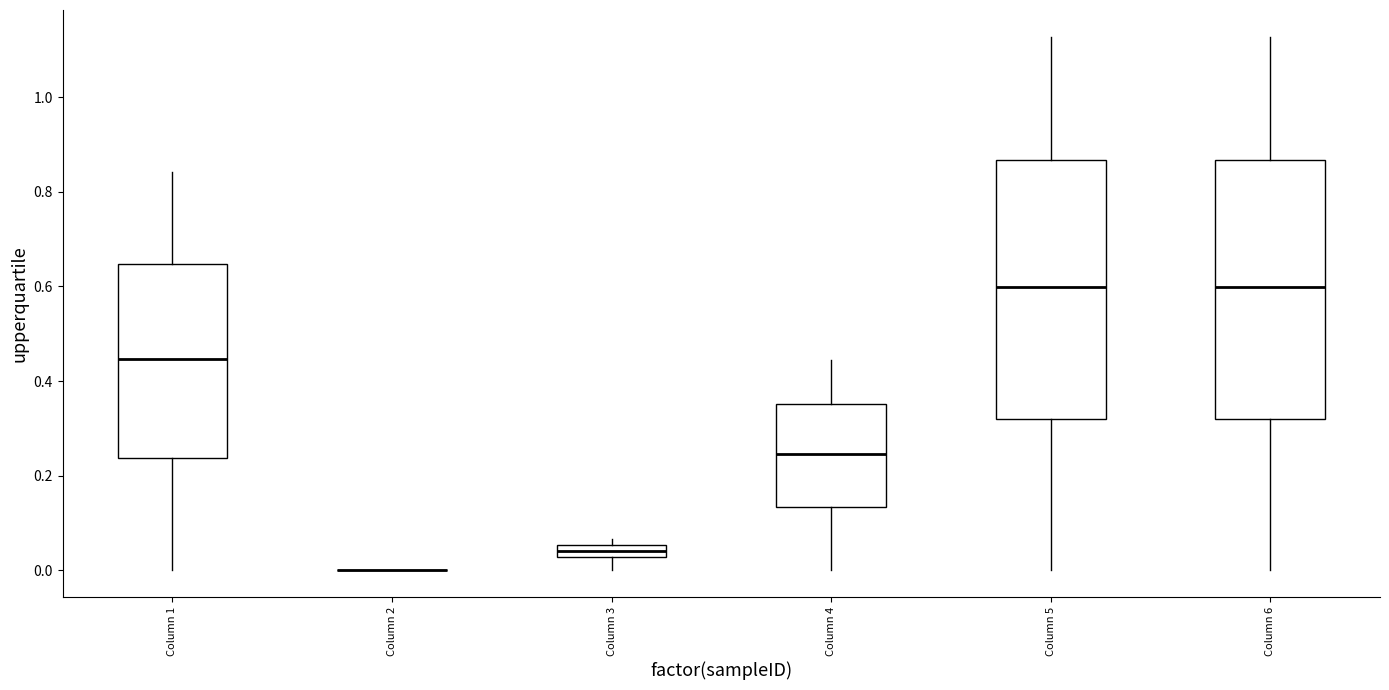

Where does the lower whisker of the box for Column 3 end on the y-axis? The values are not printed on the chart, so give them approximately, as read against the axis.

0.00